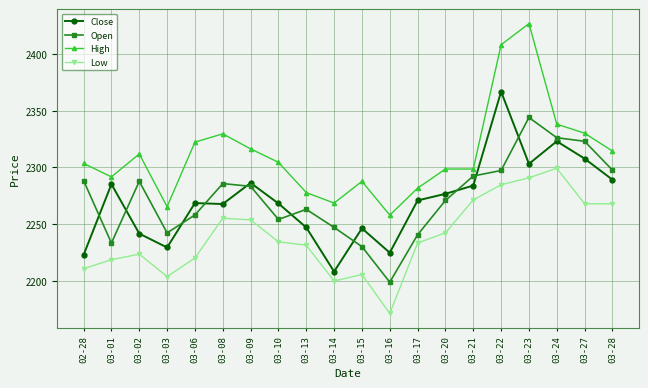

Between 03-13 and 03-14, which series saw the biggest shift?

Close